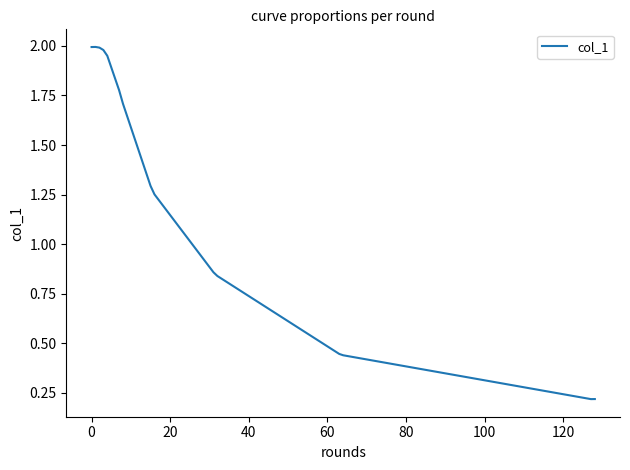

How many lines are shown in the chart?

1